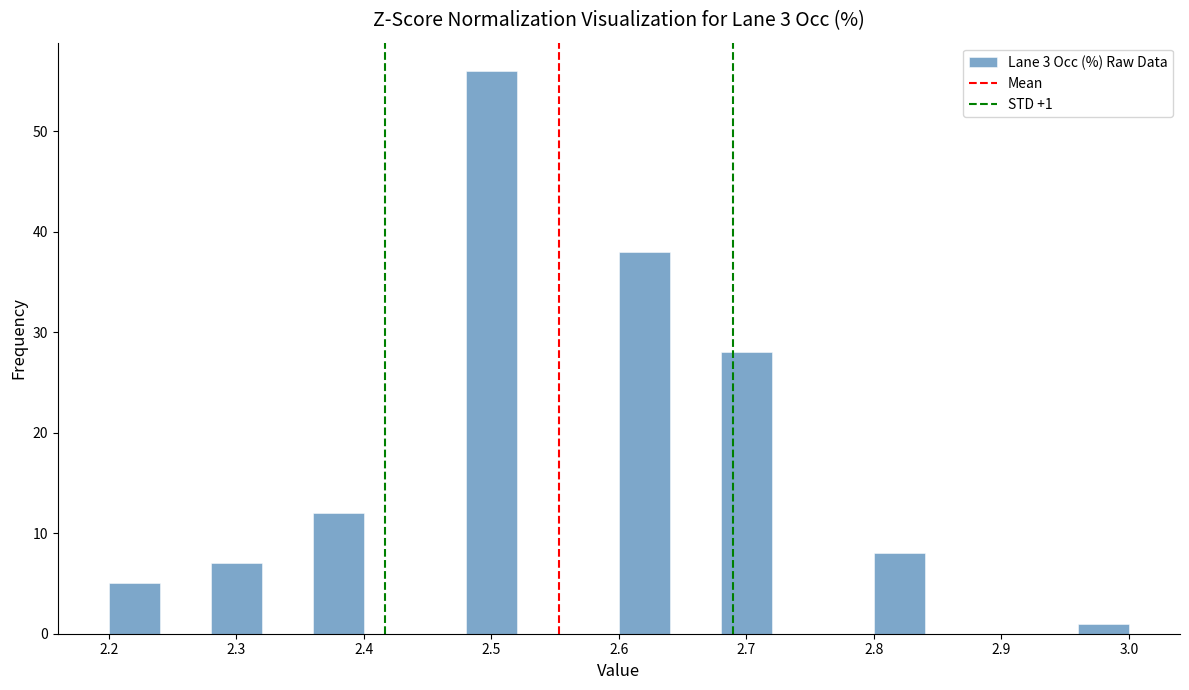

Which range on the x-axis has the tallest bar?

2.48 to 2.52